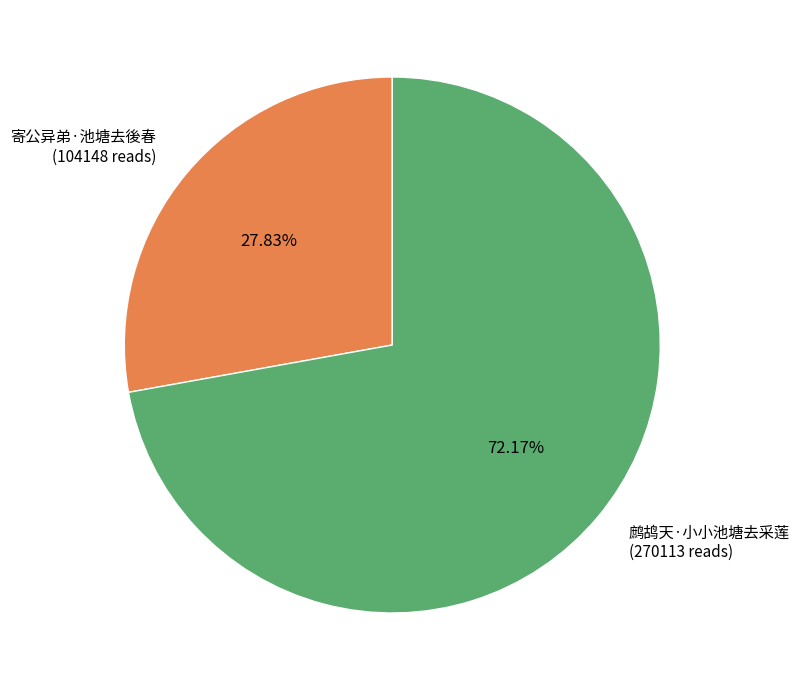

Does 鹧鸪天·小小池塘去采莲 account for over 50% of the chart?

Yes